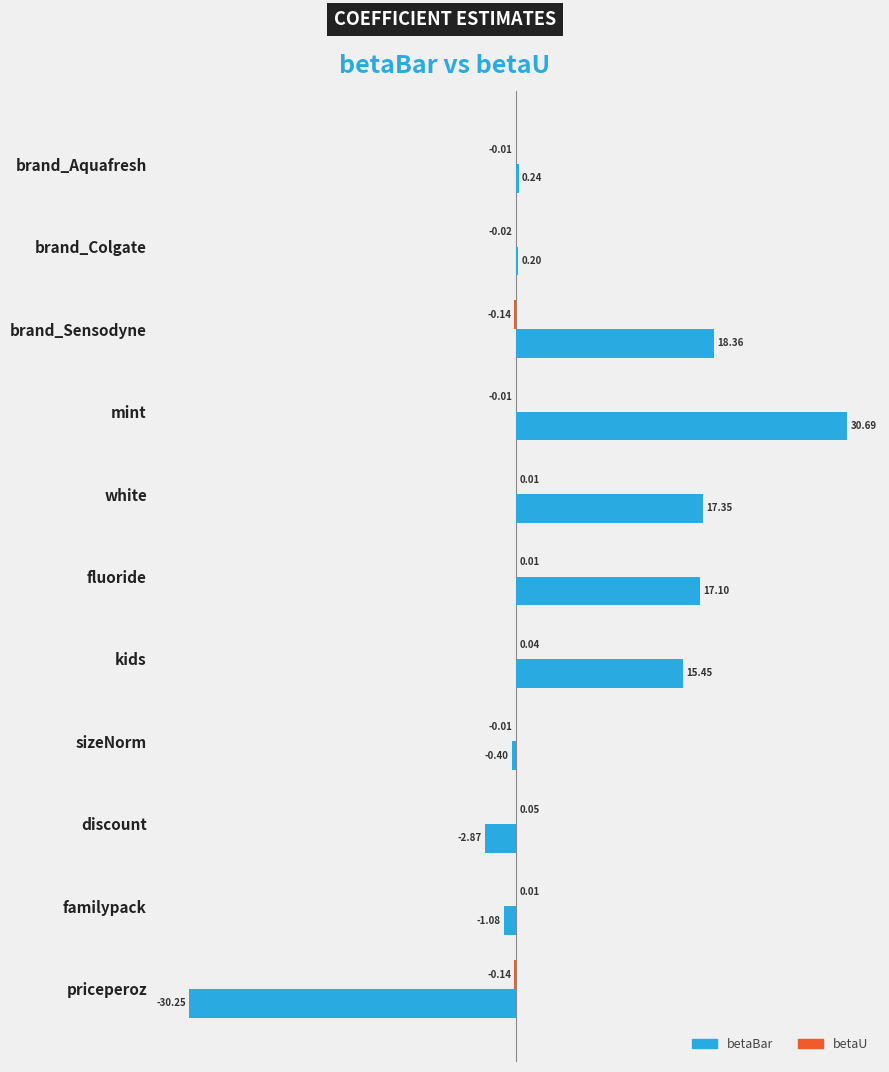

At which label does betaBar reach its peak?

mint